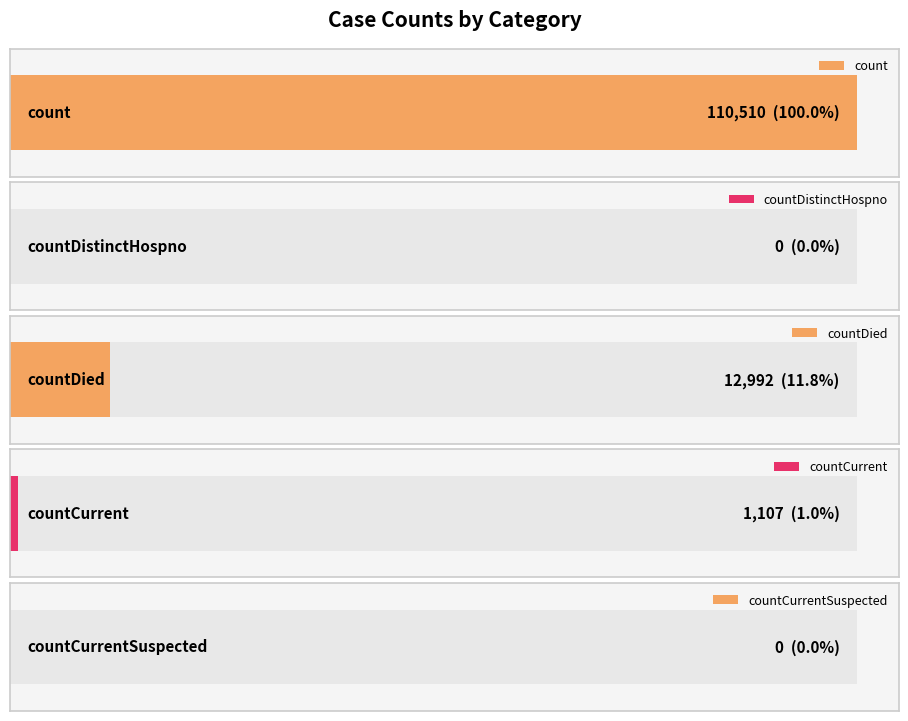

At which category does the chart reach its minimum across all series?

countDistinctHospno